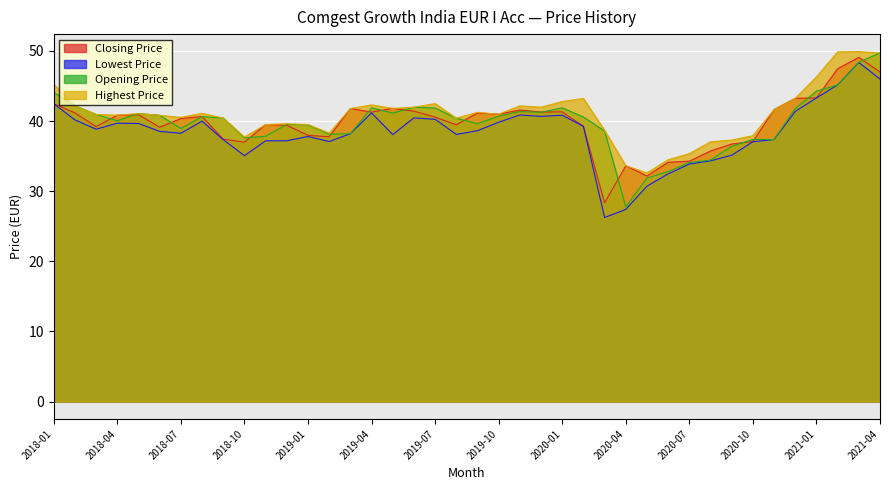

At which category does Opening Price reach its first local valley?

2018-04